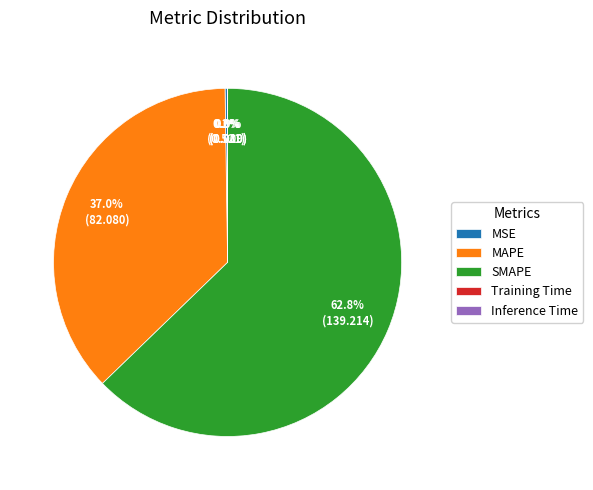

Is MAPE the majority of the pie?

No